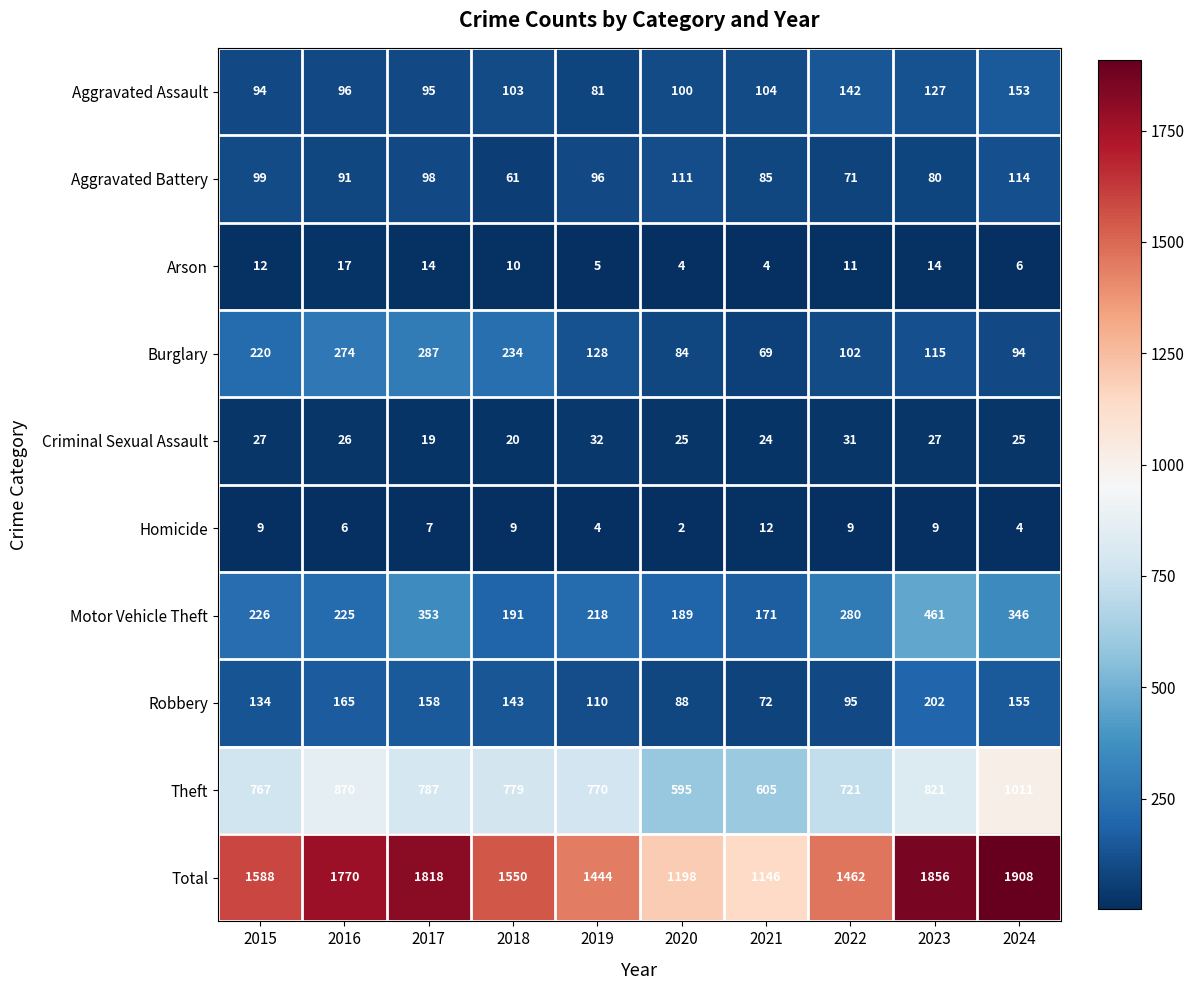

Is it true that Criminal Sexual Assault equals 39 at 2016?

False